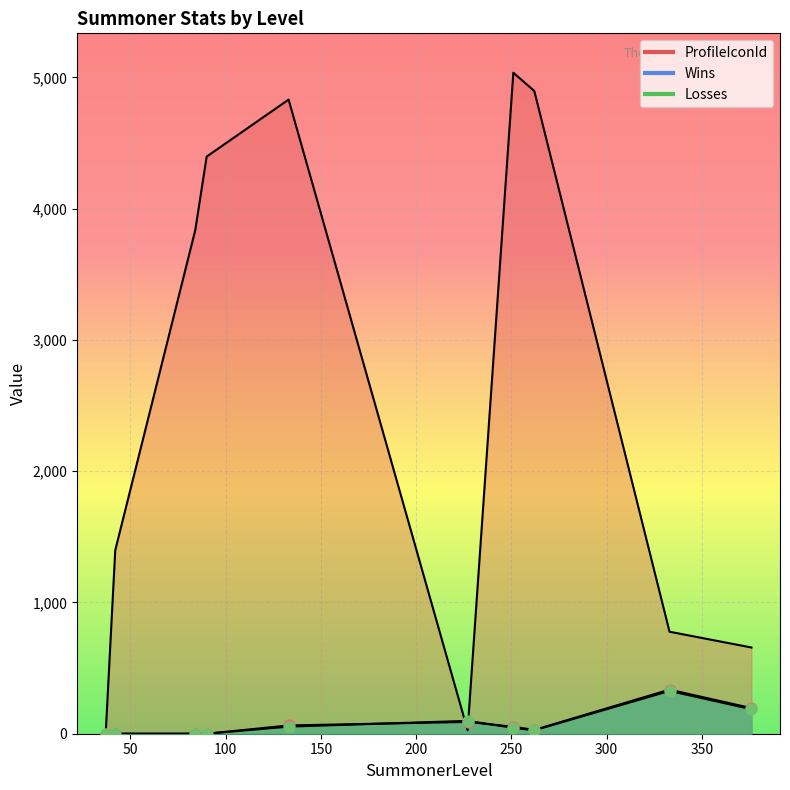

Which series has the largest total across all categories?

ProfileIconId